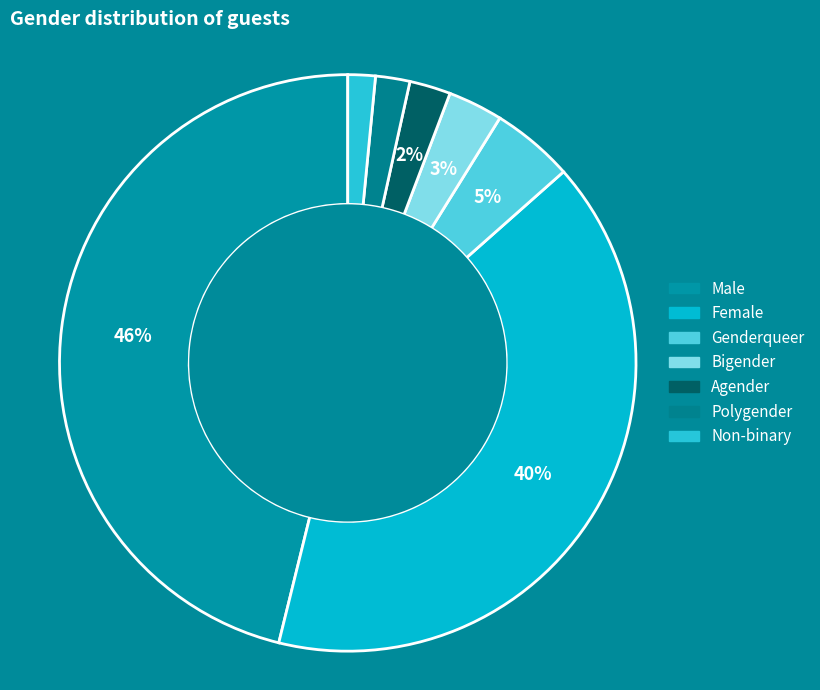

Is Polygender the majority of the pie?

No